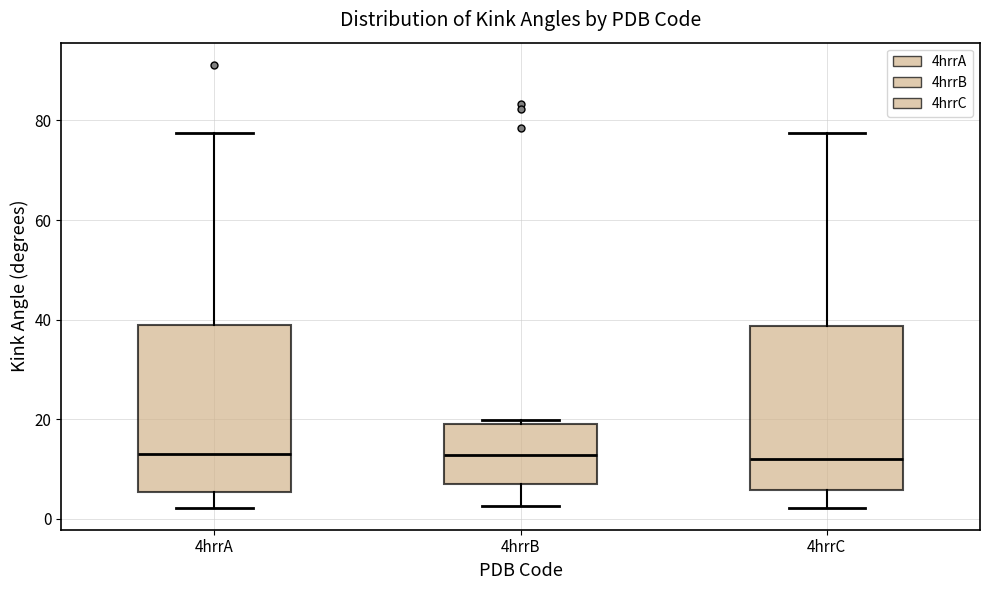

Where does the median line of the box for 4hrrC sit on the y-axis? The values are not printed on the chart, so give them approximately, as read against the axis.

12